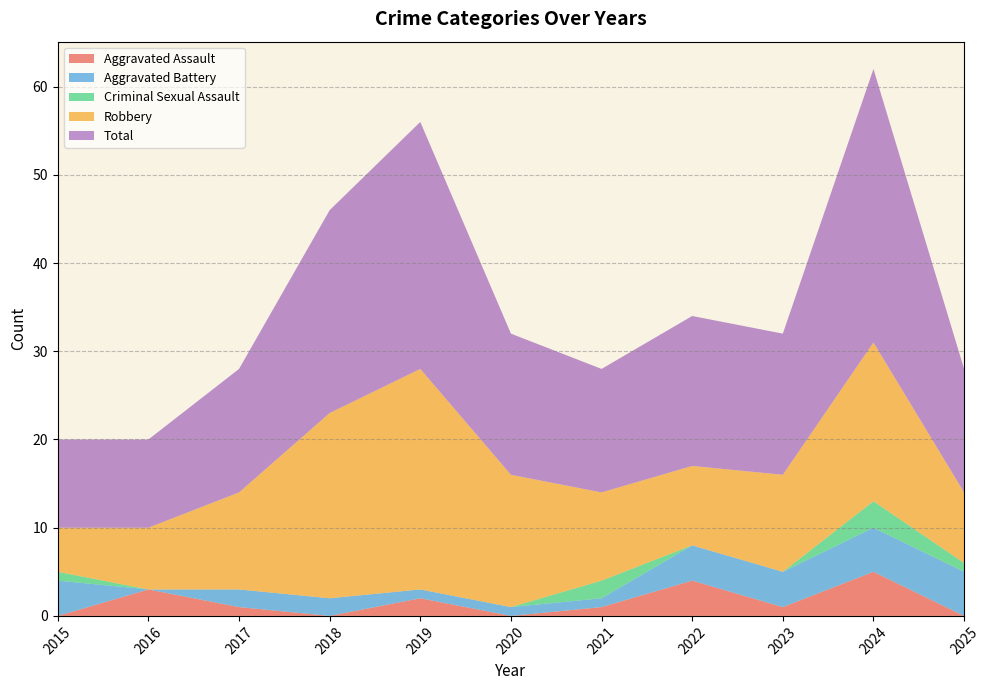

Reading left to right, list all the values displayed in this chart.

Aggravated Assault: 0	3	1	0	2	0	1	4	1	5	0
Aggravated Battery: 4	0	2	2	1	1	1	4	4	5	5
Criminal Sexual Assault: 1	0	0	0	0	0	2	0	0	3	1
Robbery: 5	7	11	21	25	15	10	9	11	18	8
Total: 10	10	14	23	28	16	14	17	16	31	14